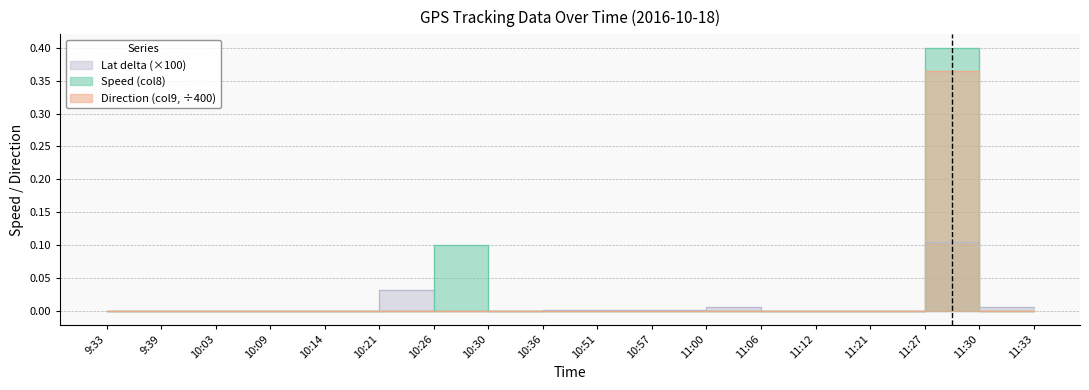

Reading left to right, extract all data points from this chart.

Speed (col8): 0.0	0.0	0.0	0.0	0.0	0.0	0.0	0.1	0.0	0.0	0.0	0.0	0.0	0.0	0.0	0.0	0.4	0.0
Direction (col9): 0.0	0.0	0.0	0.0	0.0	0.0	0.0	0.0	0.0	0.0	0.0	0.0	0.0	0.0	0.0	0.0	0.4	0.0
Lat delta: 0.0	0.0	0.0	0.0	0.0	0.0	0.0	0.0	0.0	0.0	0.0	0.0	0.0	0.0	0.0	0.0	0.1	0.0